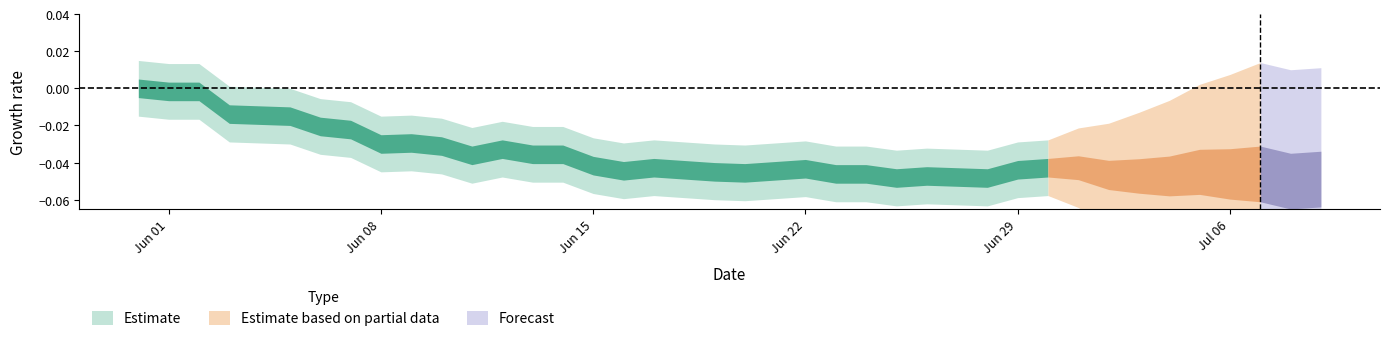

Is this an area chart (filled region under the line)?

No